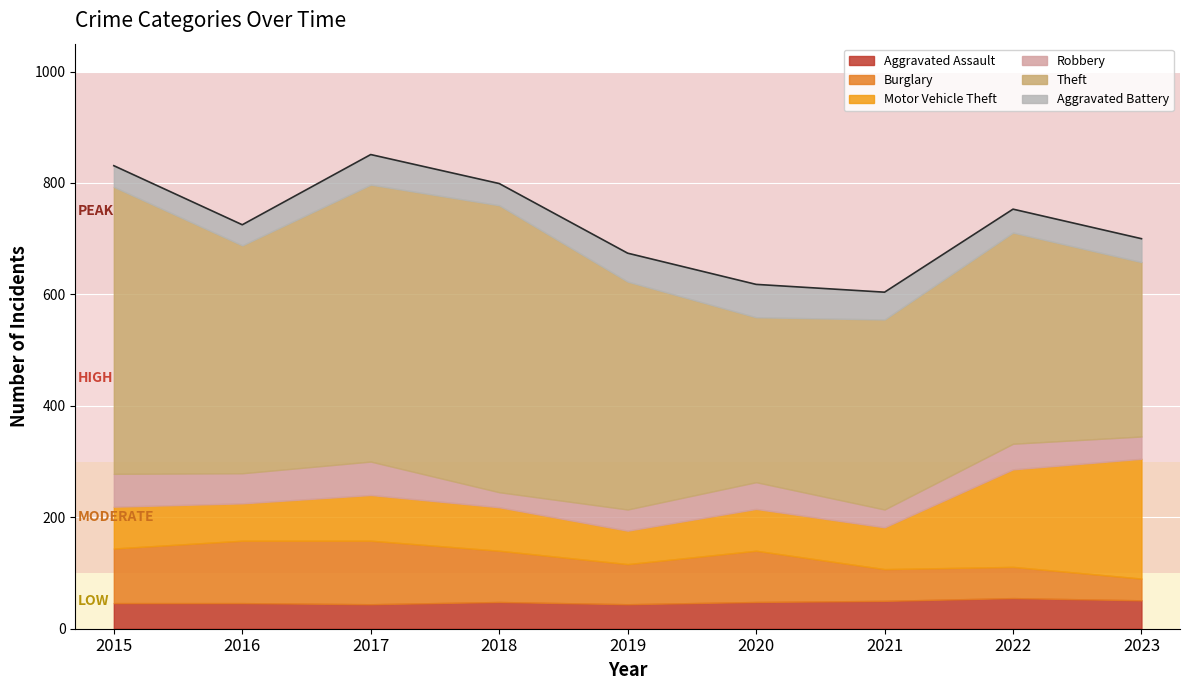

Is it true that Aggravated Assault equals 34 at 2021?

False